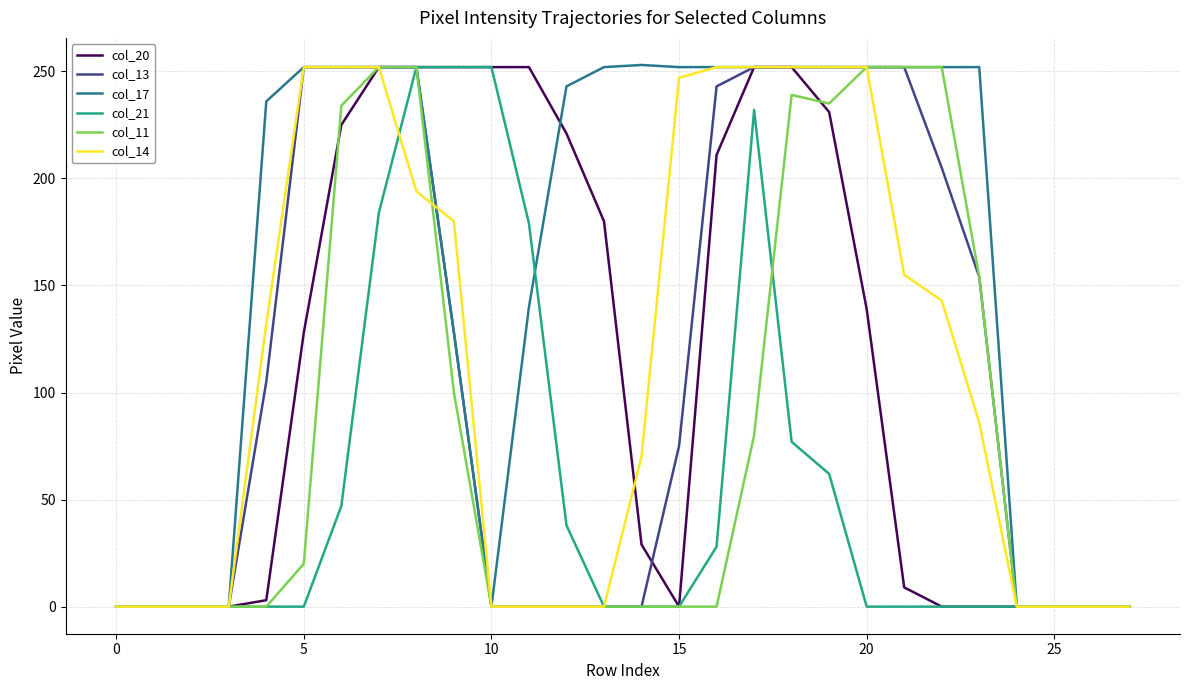

Which series has the largest total across all categories?

col_17